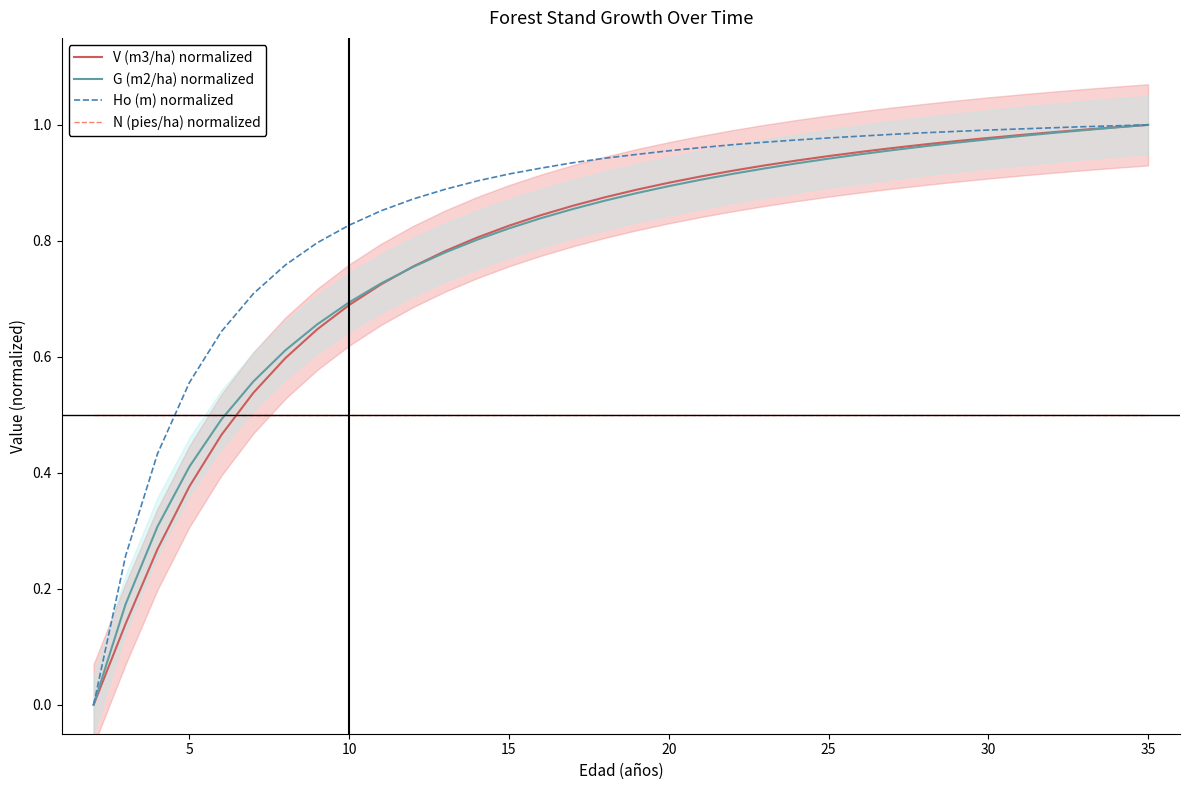

What is the difference between the maximum and second lowest values in the V (m3/ha) normalized series?

0.9